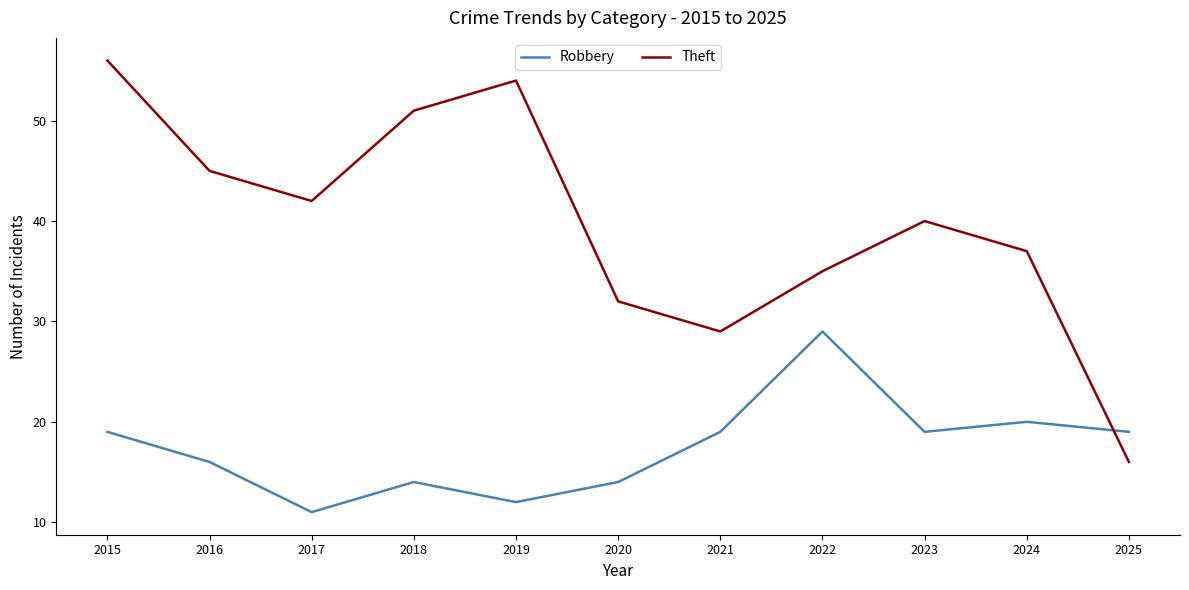

What is the approximate value of Theft at 2022?

35